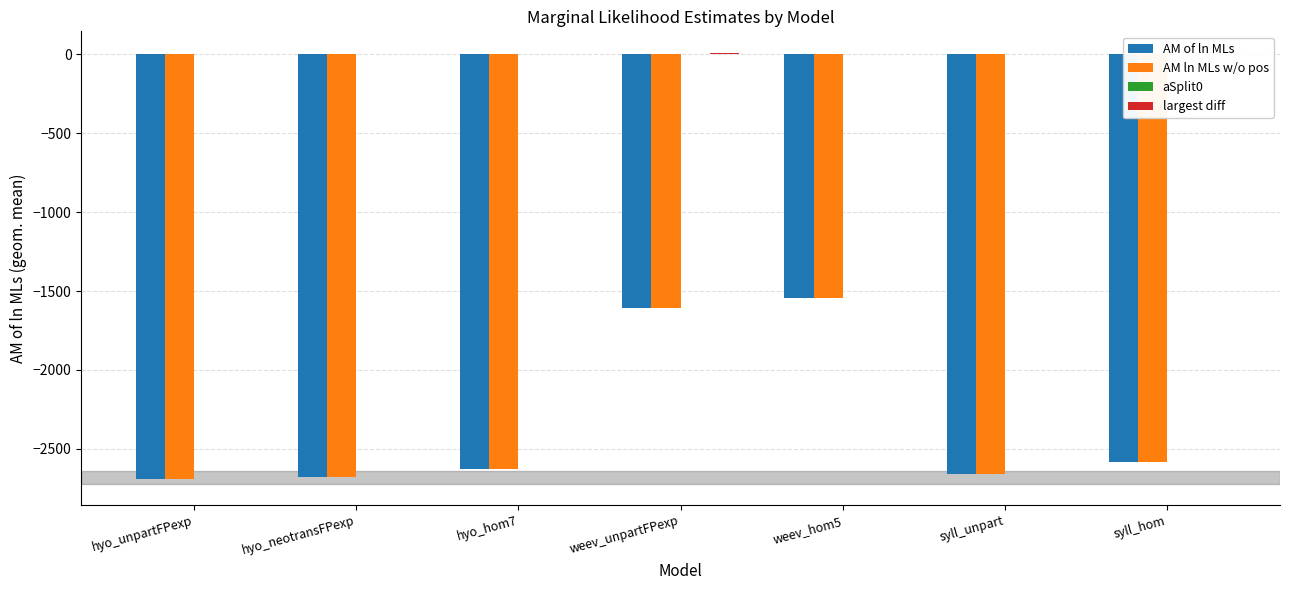

What is the sum of all AM ln MLs w/o pos values?

-16392.5